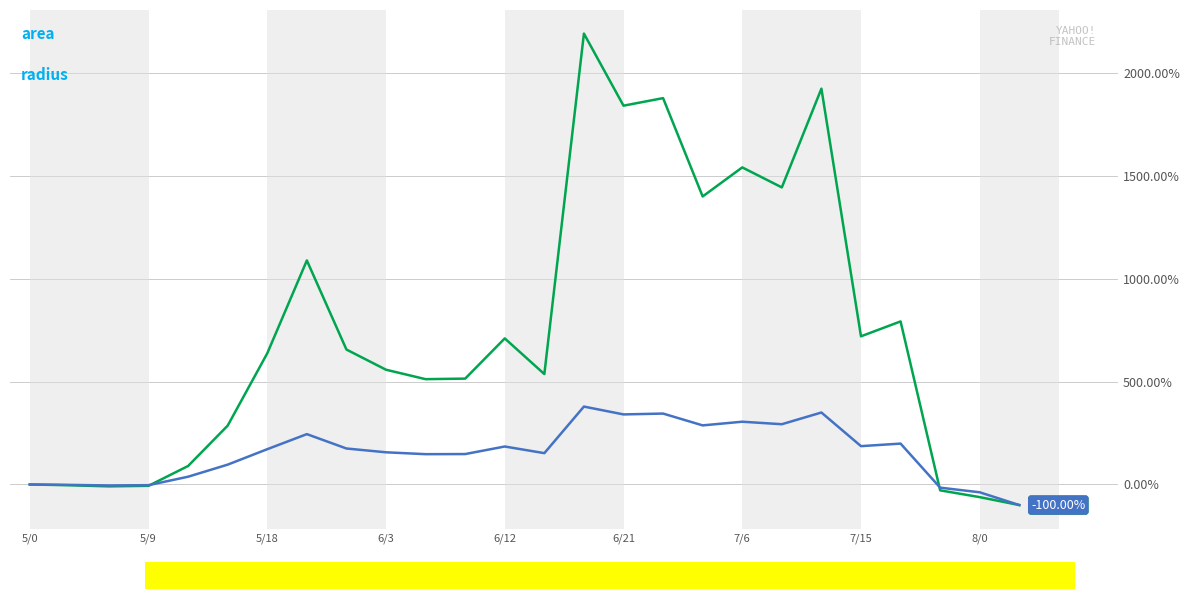

How many lines are shown in the chart?

2